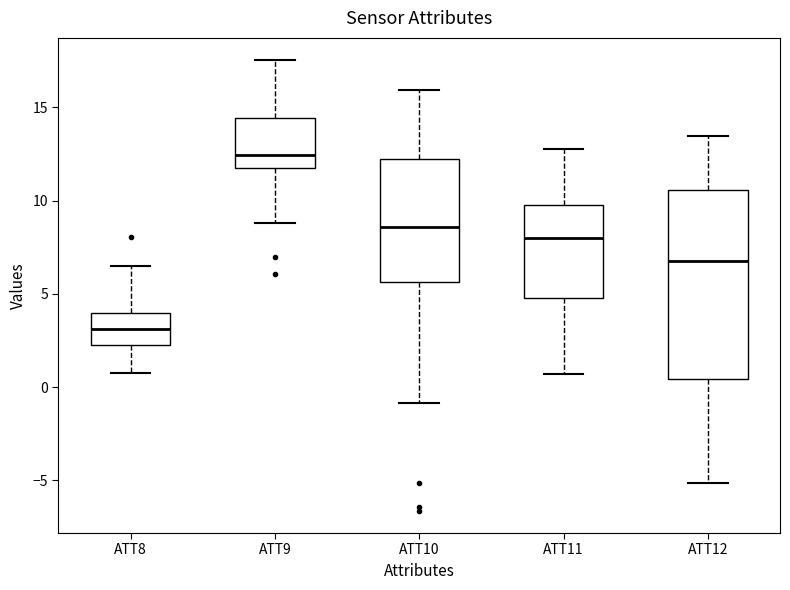

Which box's median line is the lowest?

ATT8